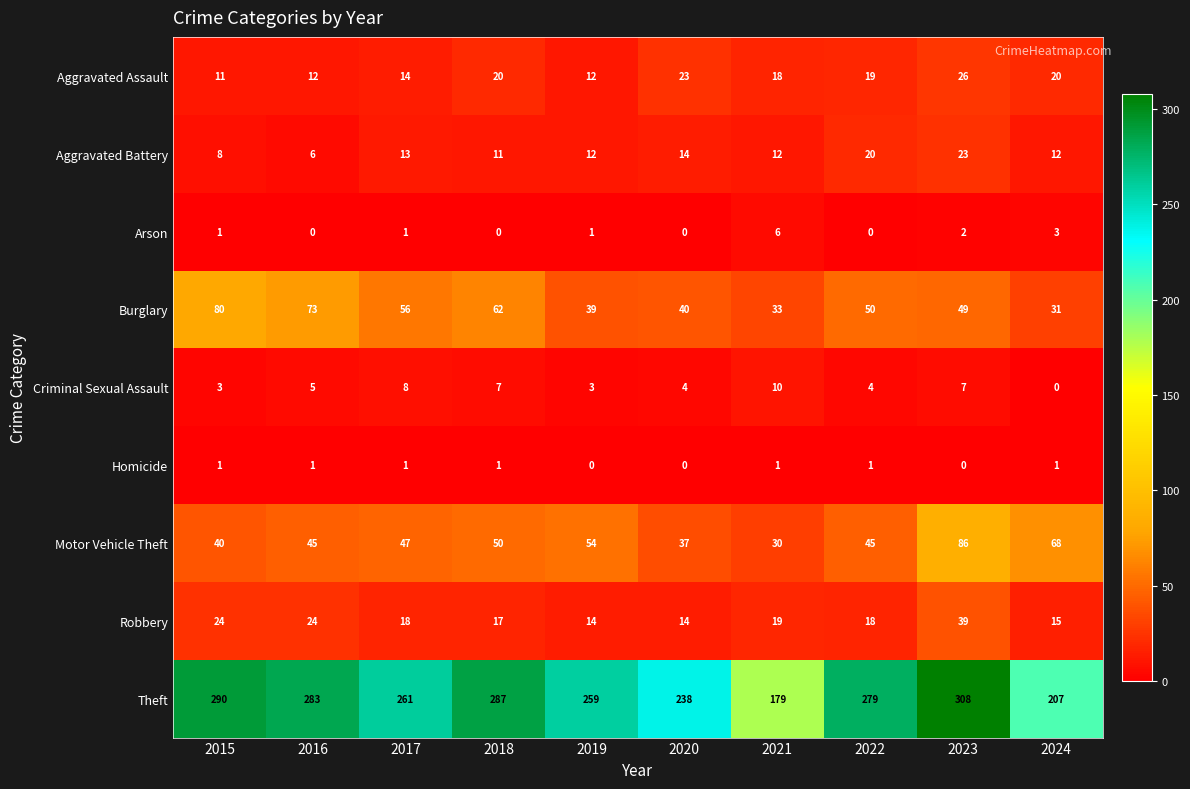

Rank the series by their maximum value, from highest to lowest.

Theft, Motor Vehicle Theft, Burglary, Robbery, Aggravated Assault, Aggravated Battery, Criminal Sexual Assault, Arson, Homicide